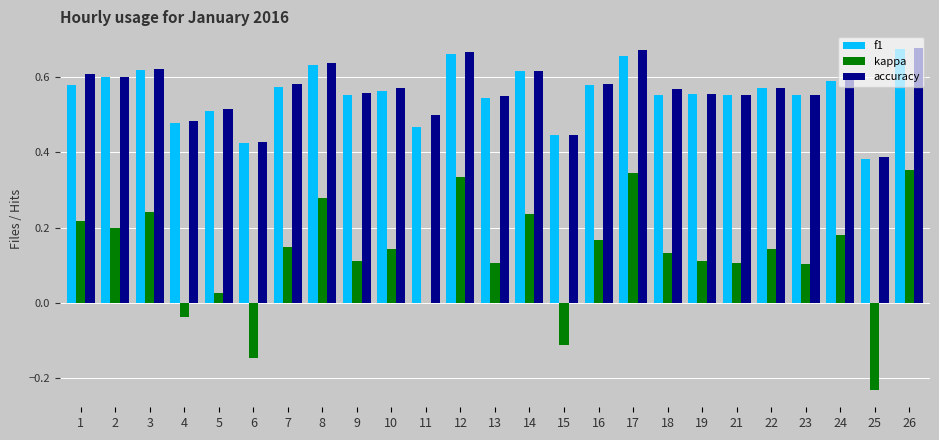

The value of f1 at 16 is 0.6. True or false?

True